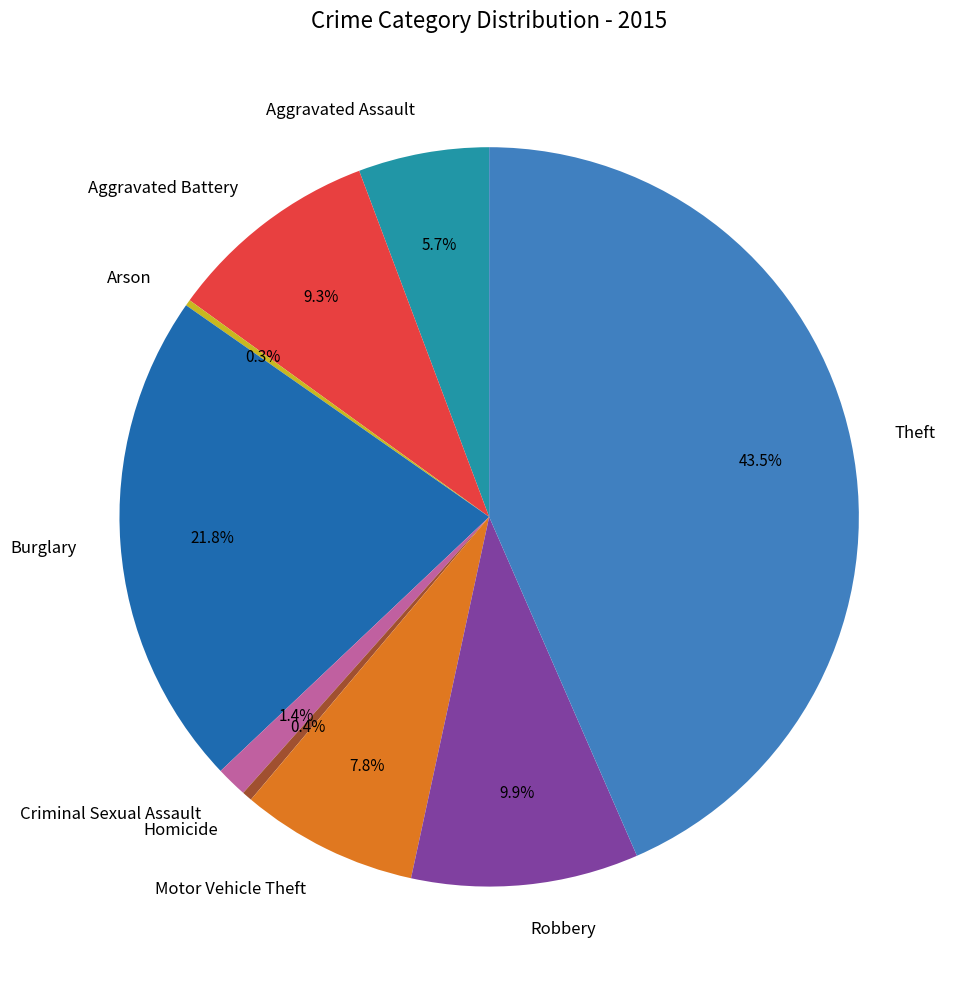

Is it true that Criminal Sexual Assault is 1% of the pie?

True